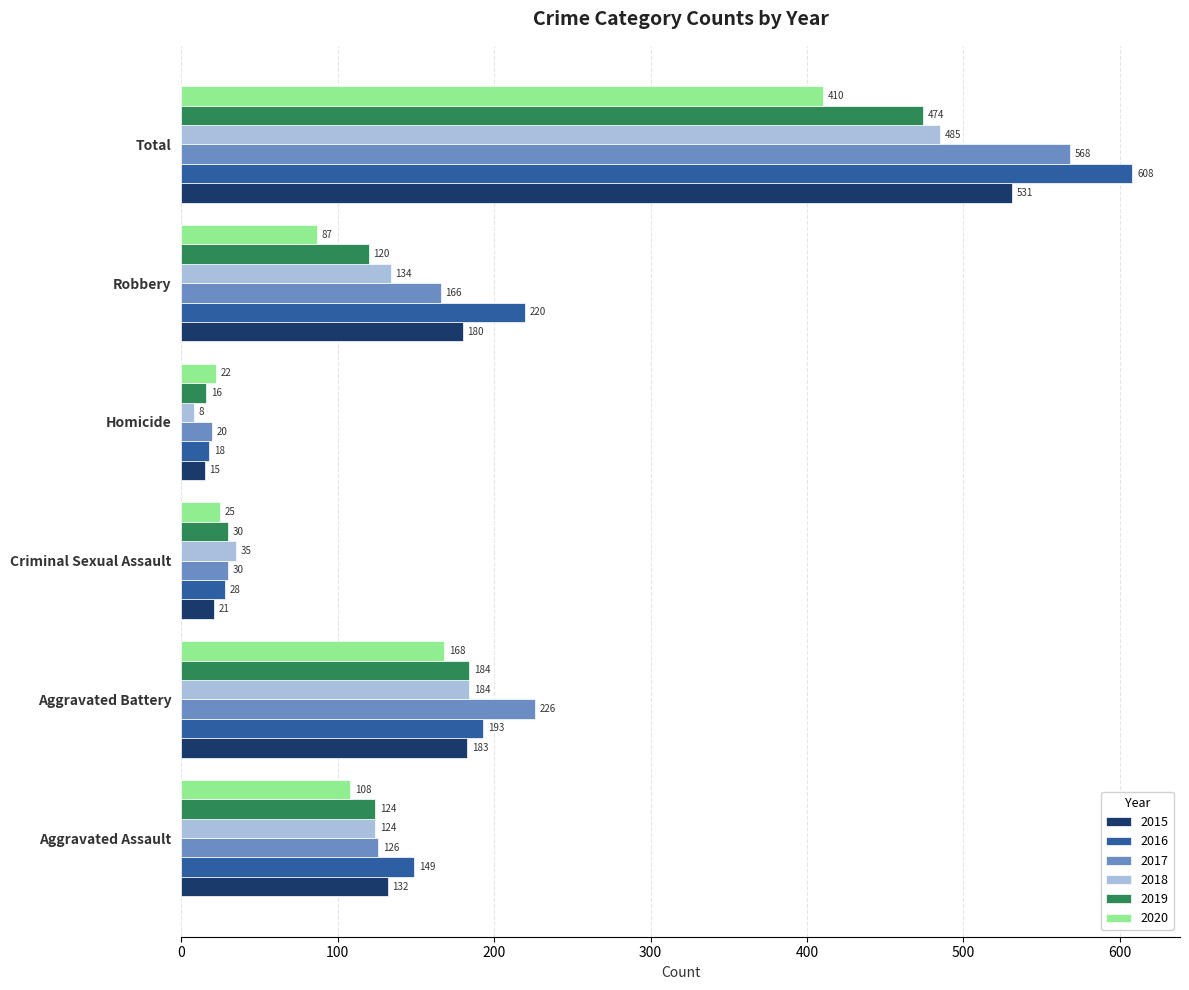

Which series changed the most between Homicide and Total?

2016